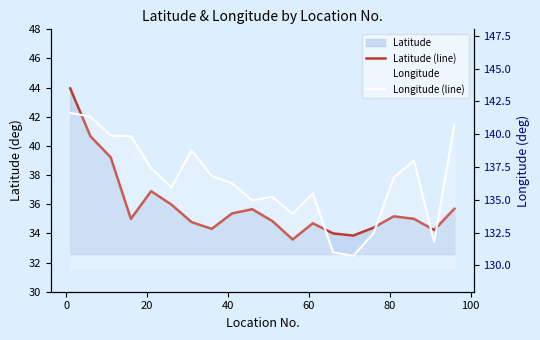

Rank the series by their average value, from highest to lowest.

Longitude (line), Latitude (line)